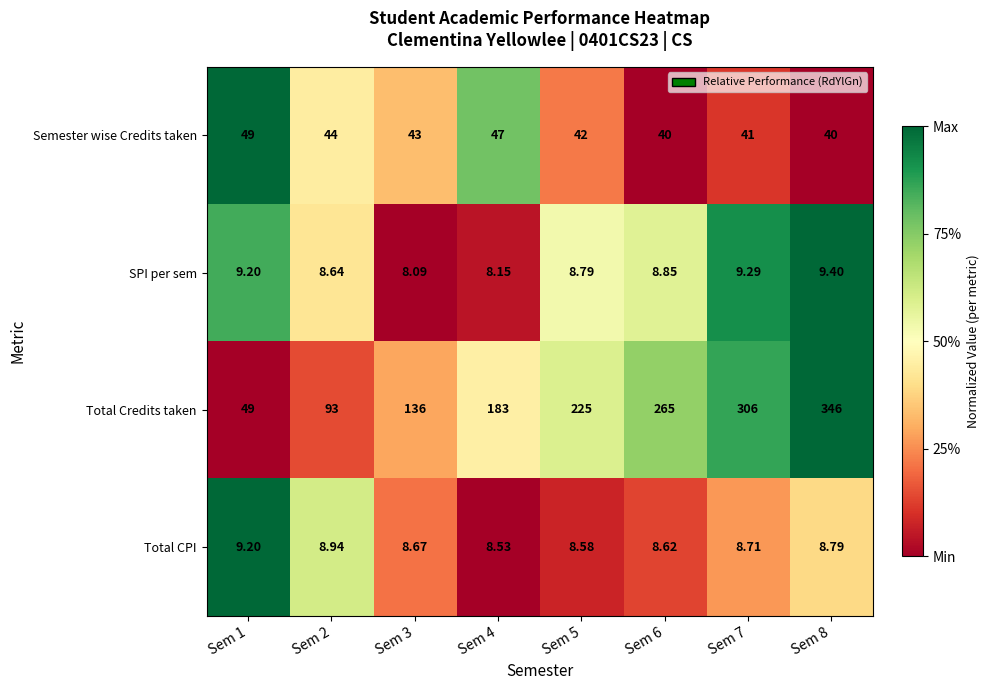

Which series has the largest total across all categories?

Total Credits taken